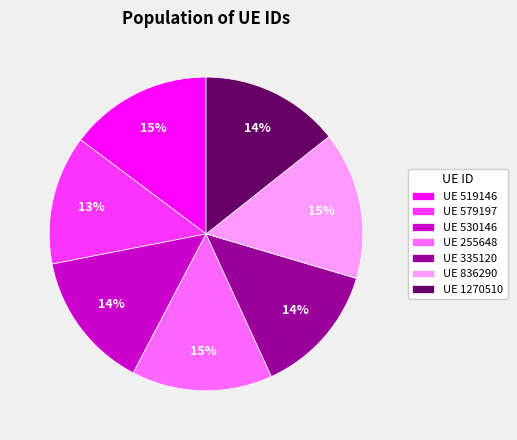

True or false: UE 836290 accounts for 15% of the total.

True